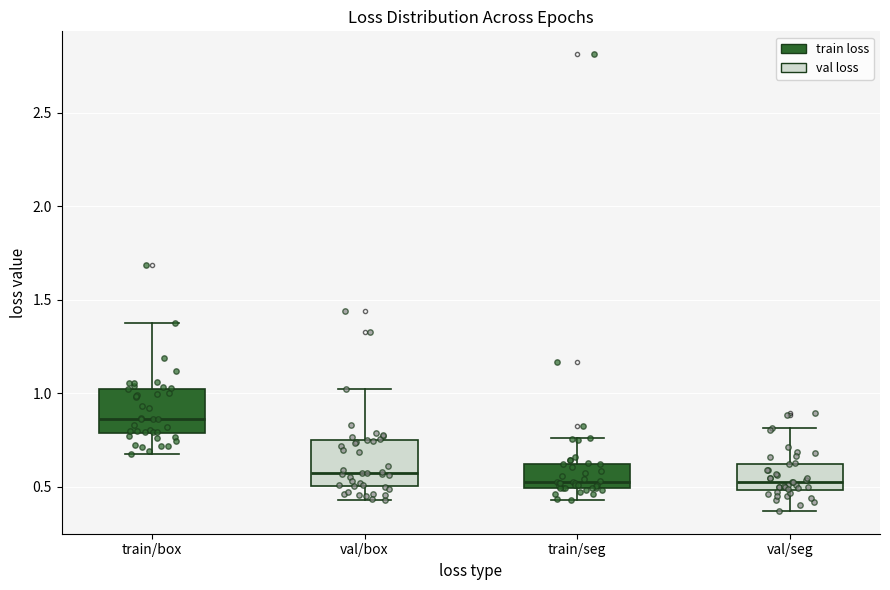

Reading left to right, read every box against the y-axis: the position of its median line, the range the box covers, and the ends of its whiskers. The values are not printed on the chart, so give them approximately, as read against the axis.

train/box: median 0.85, box 0.80 to 1.00, whiskers 0.70 to 1.35
val/box: median 0.55, box 0.50 to 0.75, whiskers 0.45 to 1.05
train/seg: median 0.50 (just above the box's lower edge), box 0.50 to 0.60, whiskers 0.45 to 0.75
val/seg: median 0.55, box 0.50 to 0.60, whiskers 0.35 to 0.80